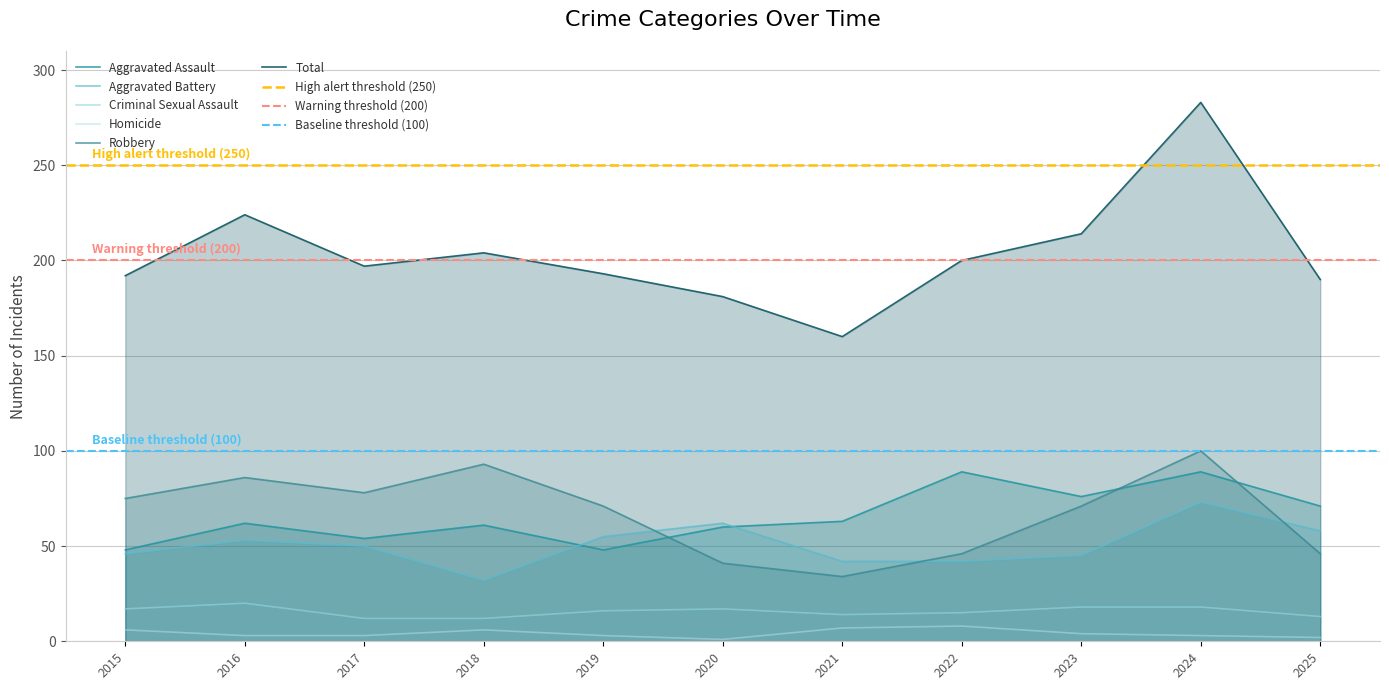

Which series has the widest spread of values?

Total